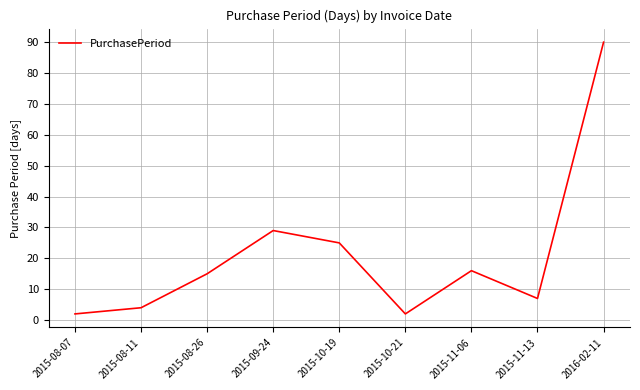

What position from the left is 2016-02-11?

9